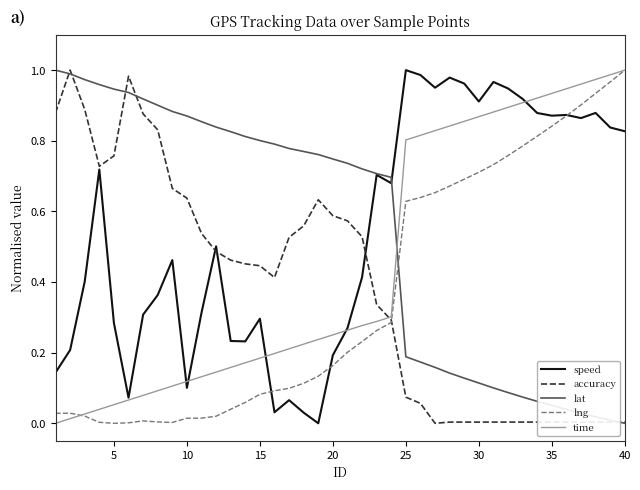

Which series ends up on top after the final intersection of lng and lat?

lng